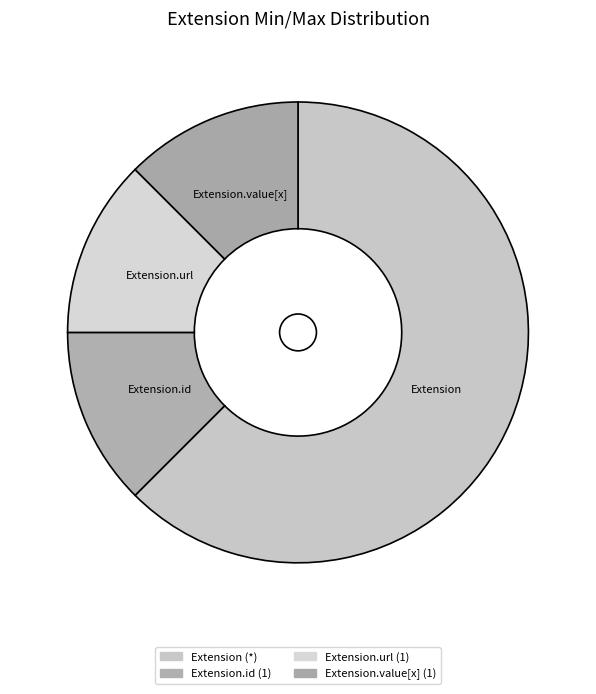

How many segments does this pie chart have?

4